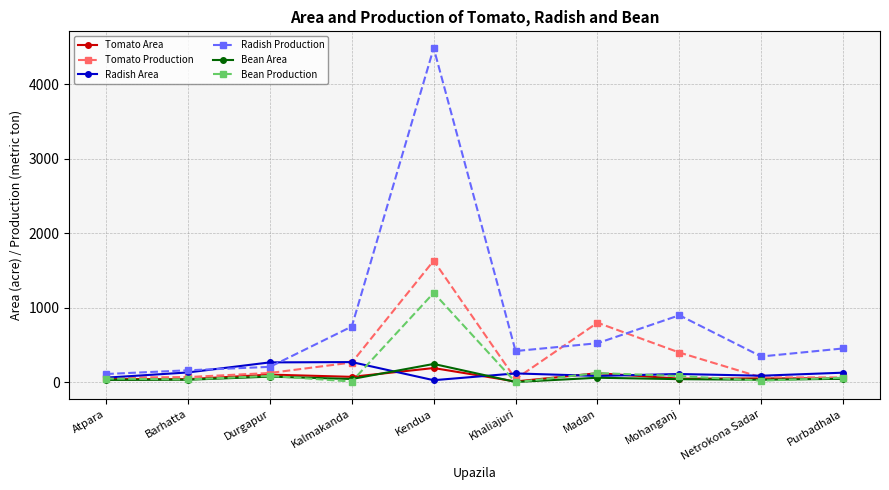

Count the number of data series in this chart.

6